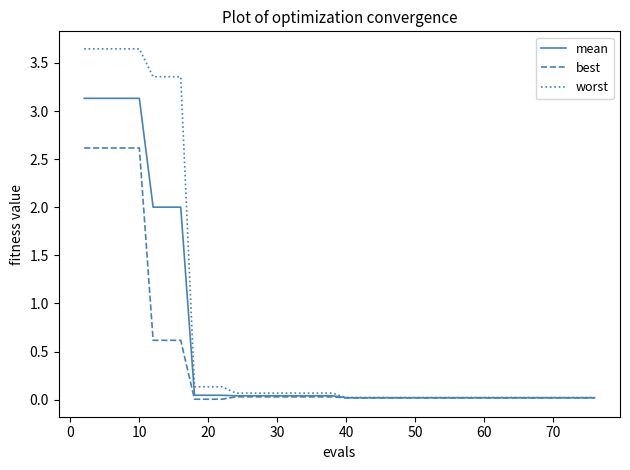

Which series has the largest total across all categories?

worst